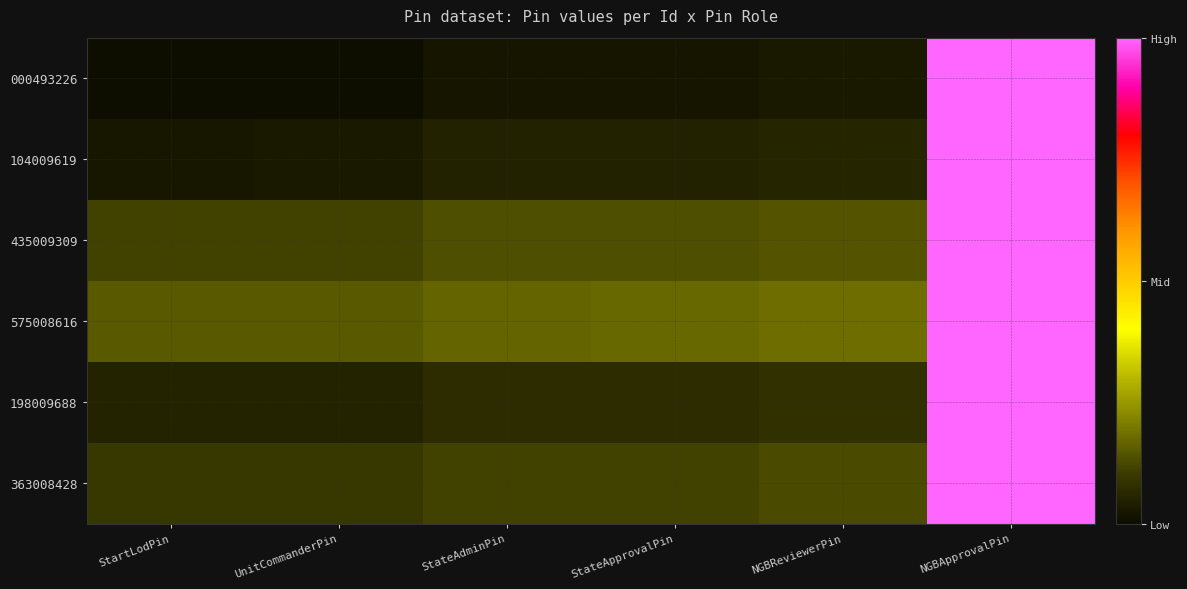

Reading left to right, list all the values displayed in this chart.

row_0: 0.0	0.0	0.0	0.0	0.0	1.0
row_1: 0.0	0.0	0.0	0.0	0.1	1.0
row_2: 0.1	0.1	0.1	0.1	0.1	1.0
row_3: 0.1	0.2	0.2	0.2	0.2	1.0
row_4: 0.1	0.1	0.1	0.1	0.1	1.0
row_5: 0.1	0.1	0.1	0.1	0.1	1.0